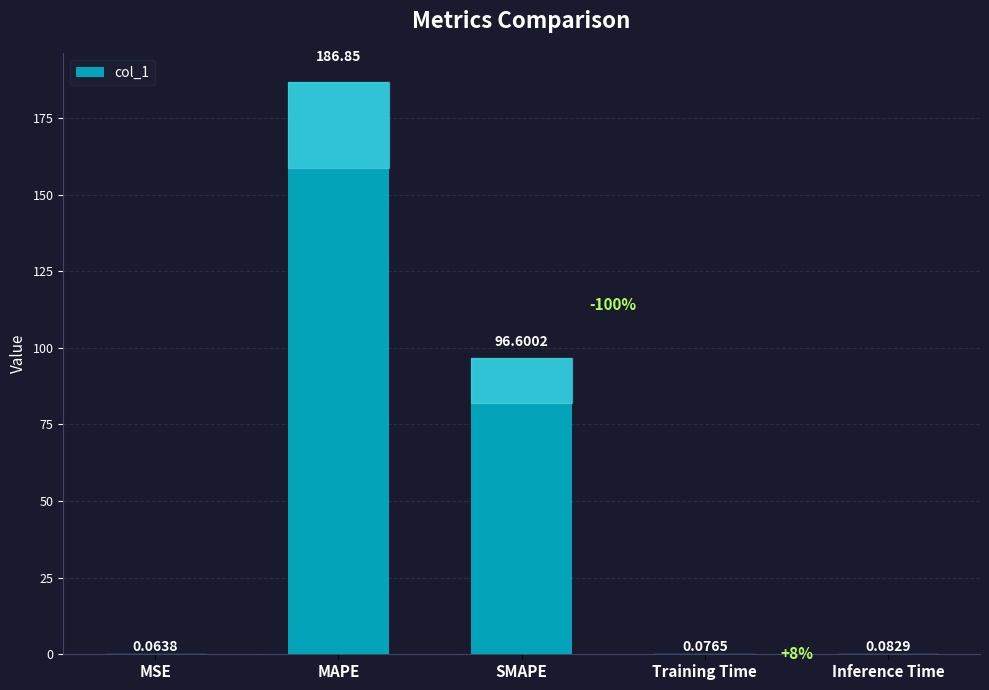

At which label is the value closest to 93?

SMAPE